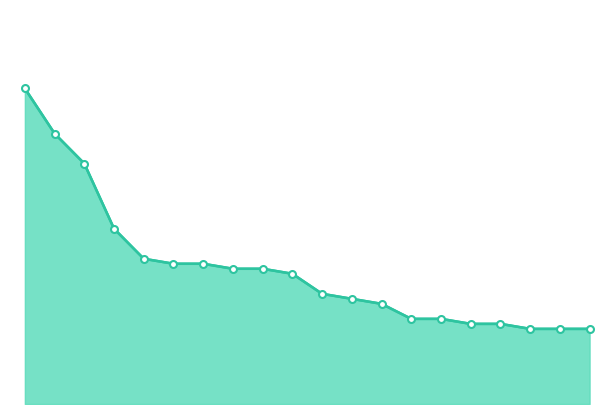

At which label is the value closest to 0?

bold